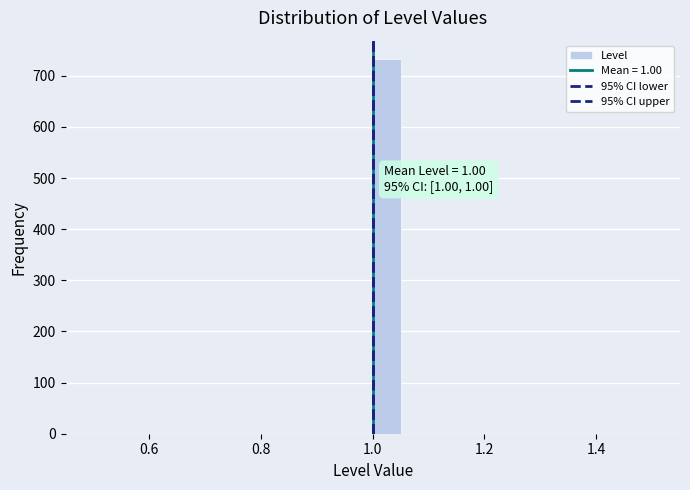

Around what value on the x-axis is the tallest bar? Give the approximate position of its centre, as read against the axis.

1.02